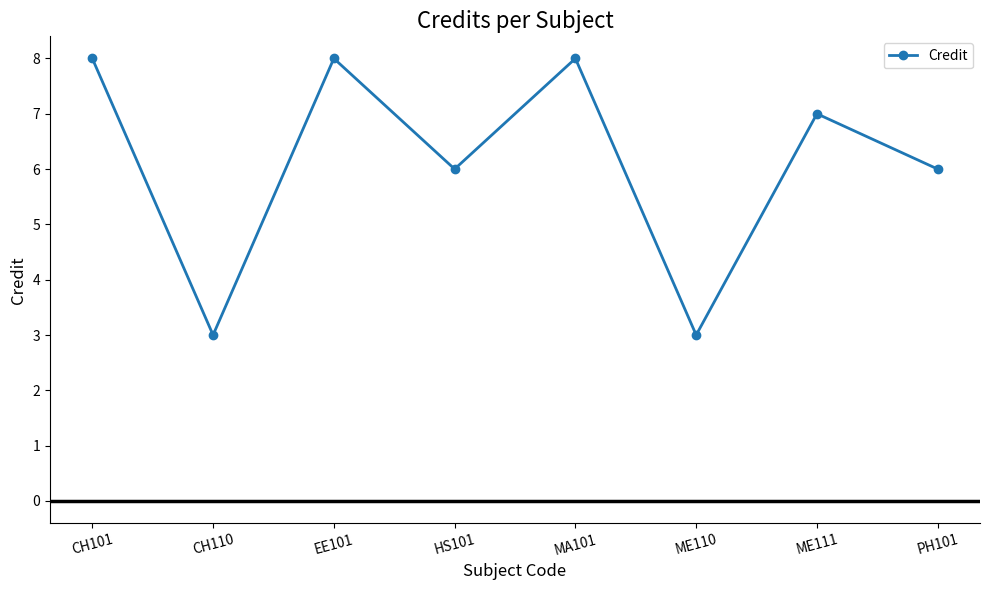

Is it true that the value at ME110 is 2?

False